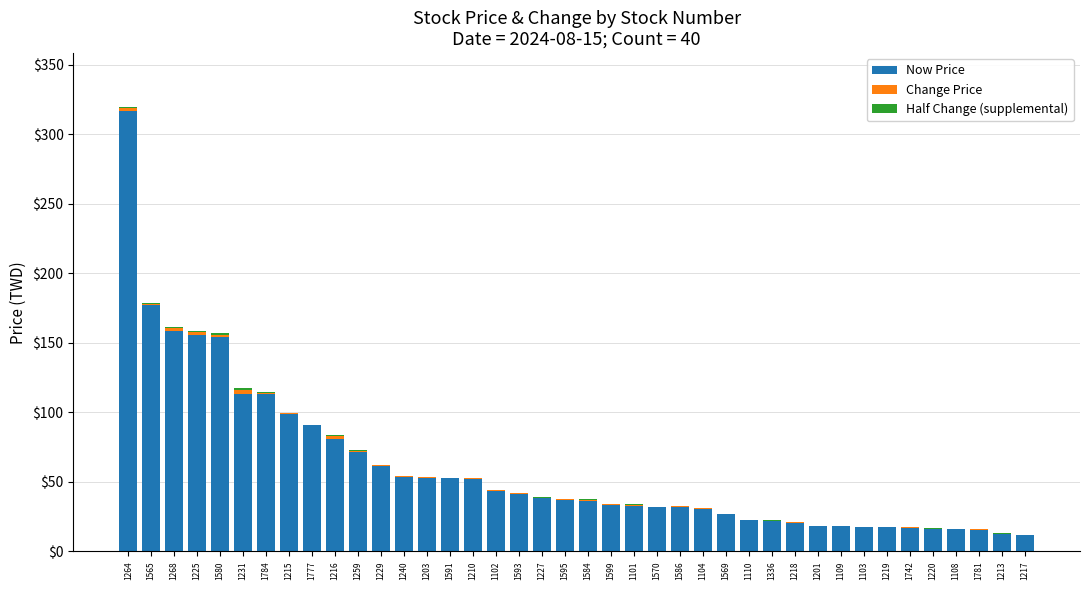

Which category has the highest value in the Now Price series?

1264